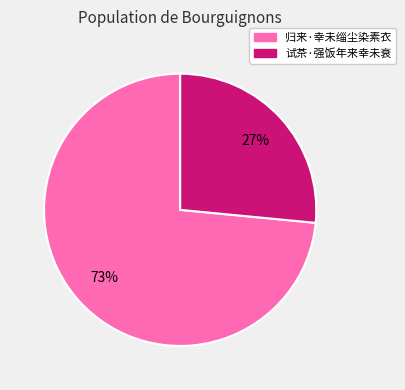

The 试茶·强饭年来幸未衰 slice represents 21% of the pie. True or false?

False